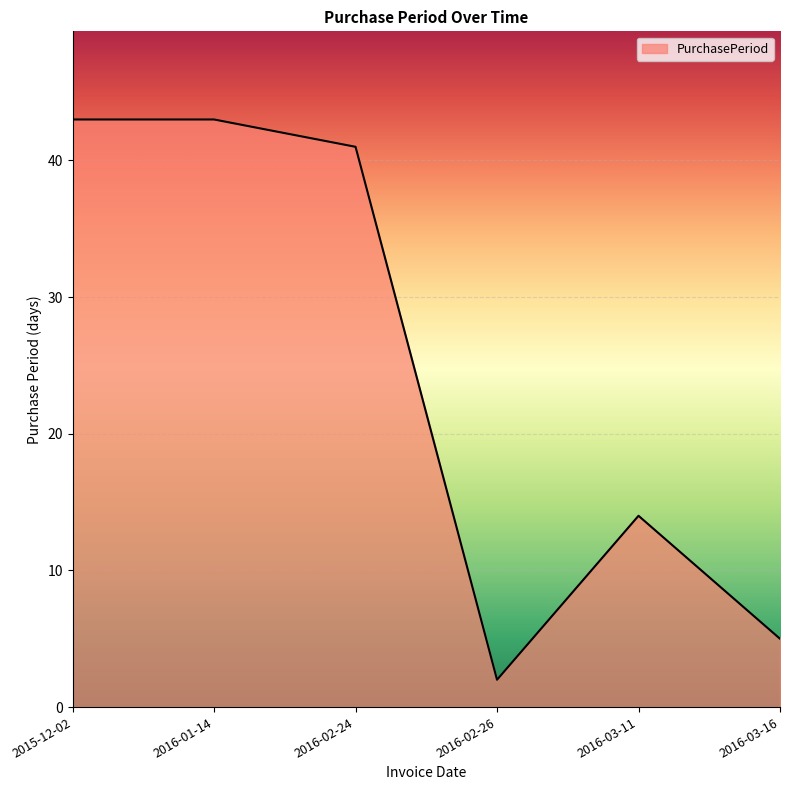

Does the chart display data point markers on the line(s)?

No